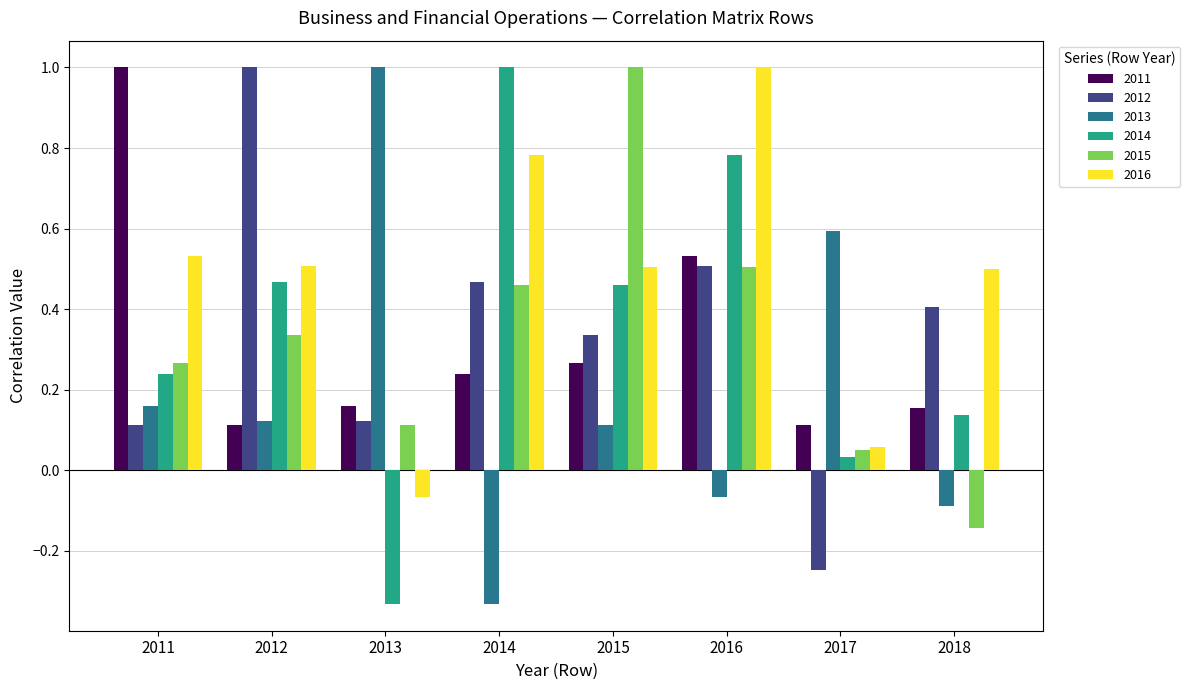

What is the greatest value displayed?

1.0